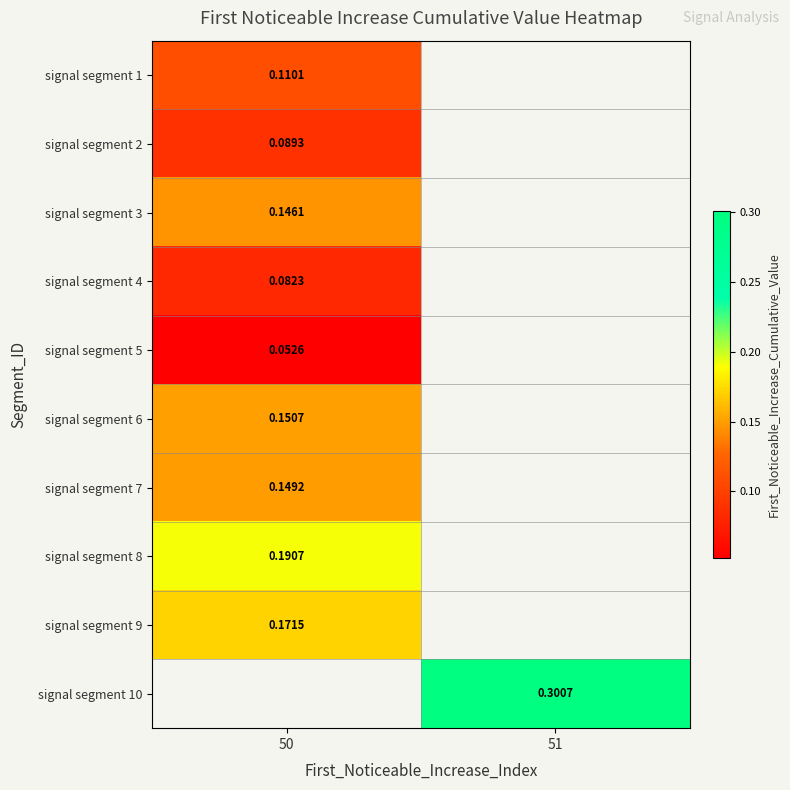

The value of signal segment 5 at 50 is 0.0. True or false?

False